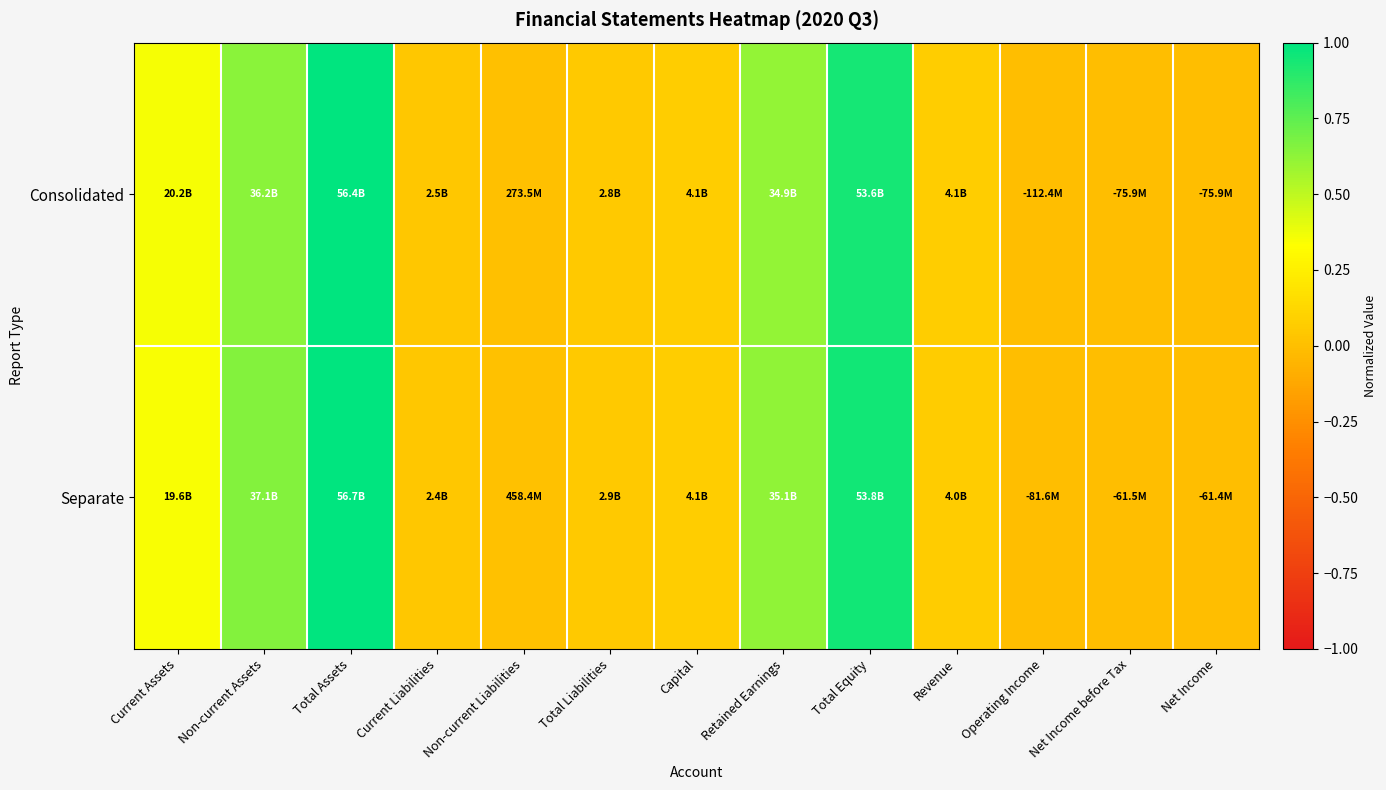

At Net Income before Tax, list the series in order from largest to smallest.

Separate, Consolidated